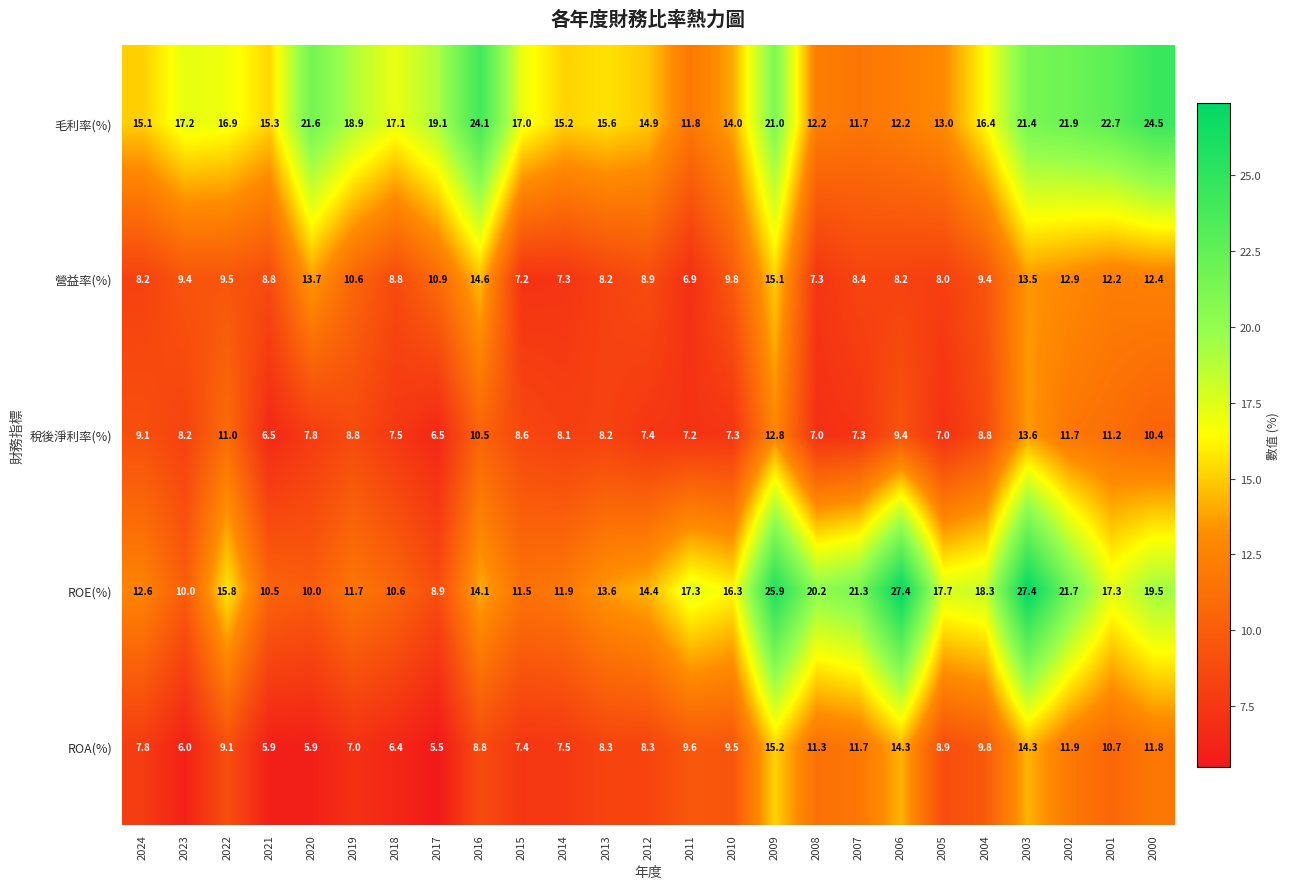

What is the smallest value displayed?

5.5